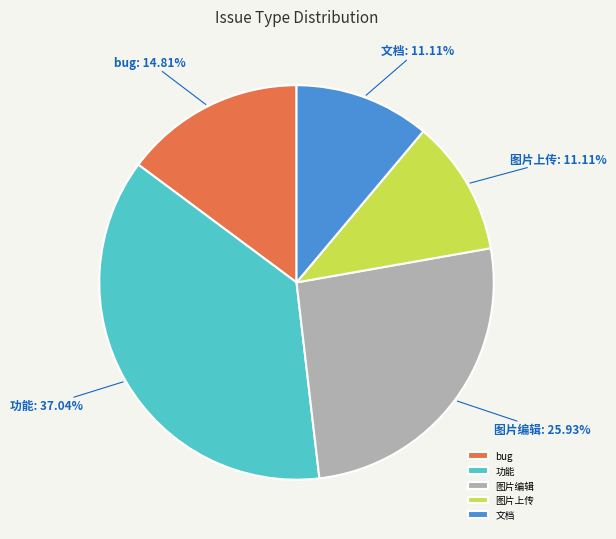

Is it true that 功能 is 45% of the pie?

False